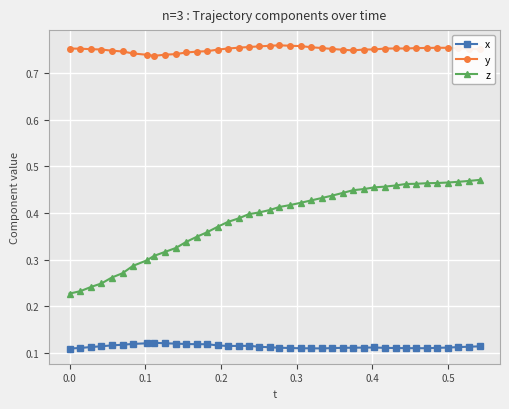

True or false: y has more than 0 points higher than both neighbors.

True